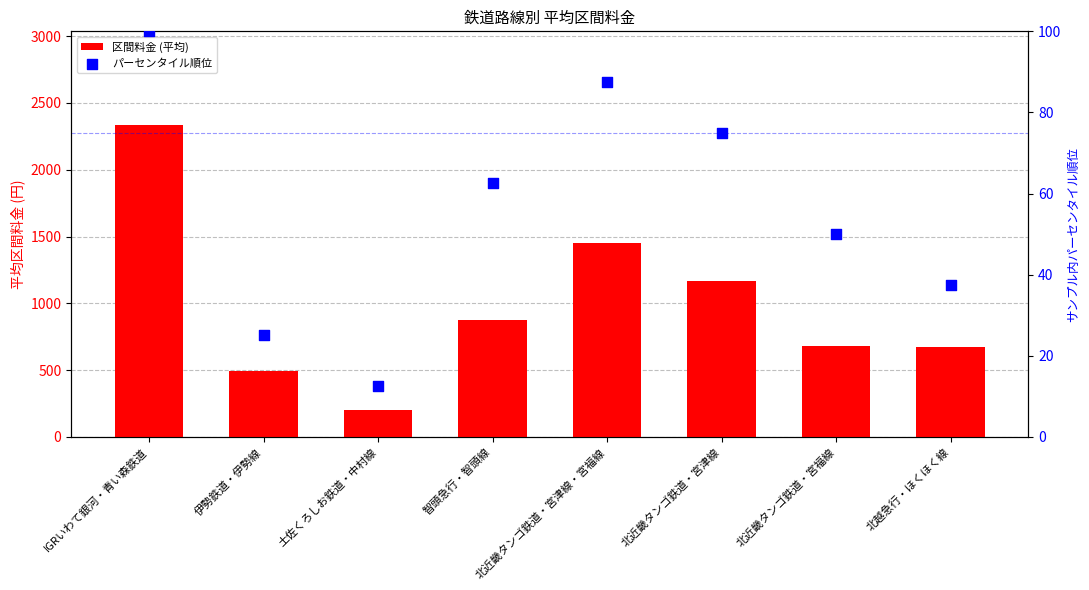

What is the total value across all series at IGRいわて銀河・青い森鉄道?

2435.7